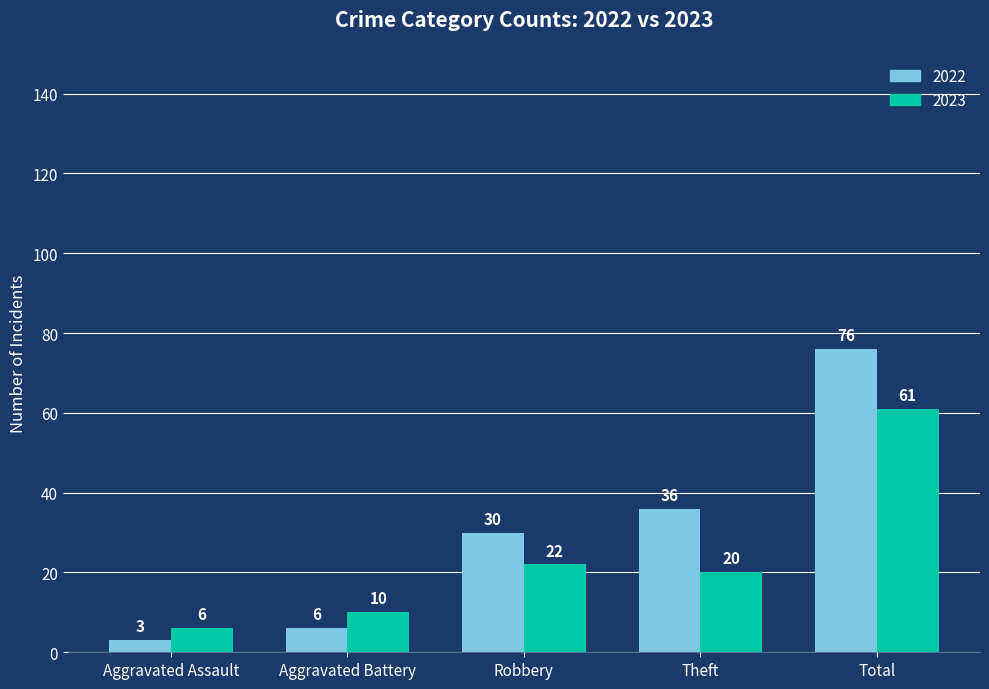

Reading right to left, list all the values displayed in this chart.

2022: Total=76	Theft=36	Robbery=30	Aggravated Battery=6	Aggravated Assault=3
2023: Total=61	Theft=20	Robbery=22	Aggravated Battery=10	Aggravated Assault=6